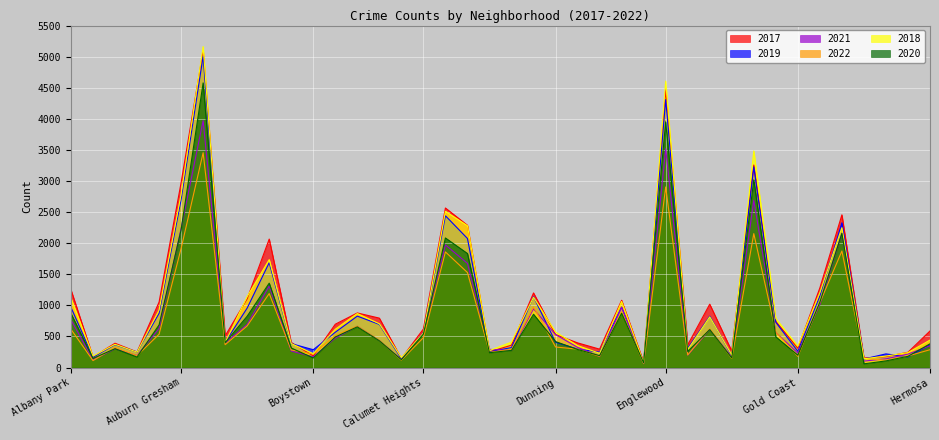

True or false: 2022 has a value of 893 at Edgewater.

True